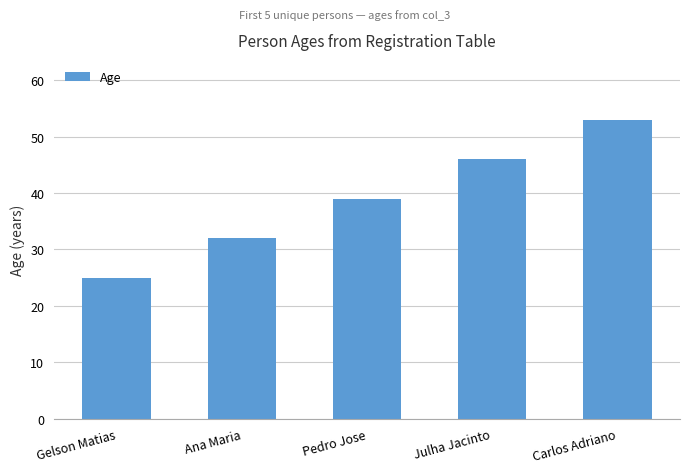

Which label corresponds to the largest value in the chart?

Carlos Adriano